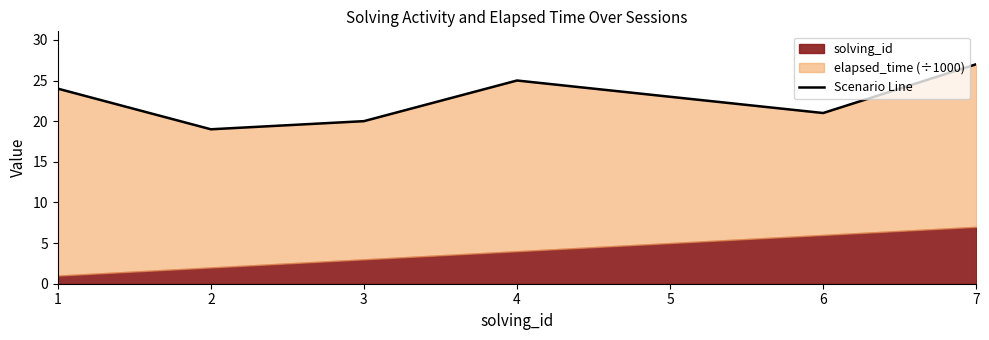

The chart shows a value of 9 at 2. True or false?

False